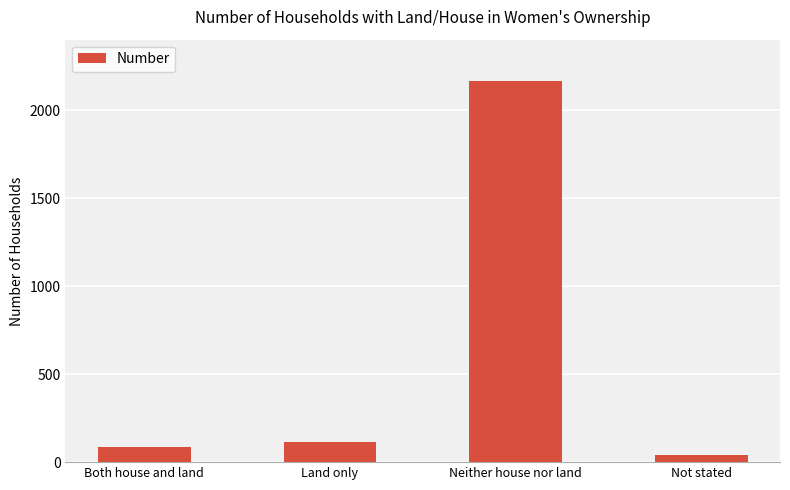

Read the value at Neither house nor land.

2167